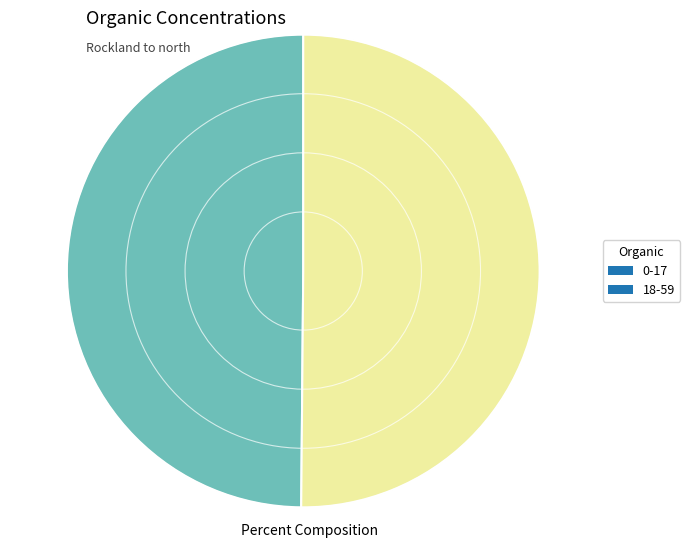

Is it true that 0-17 is 64% of the pie?

False